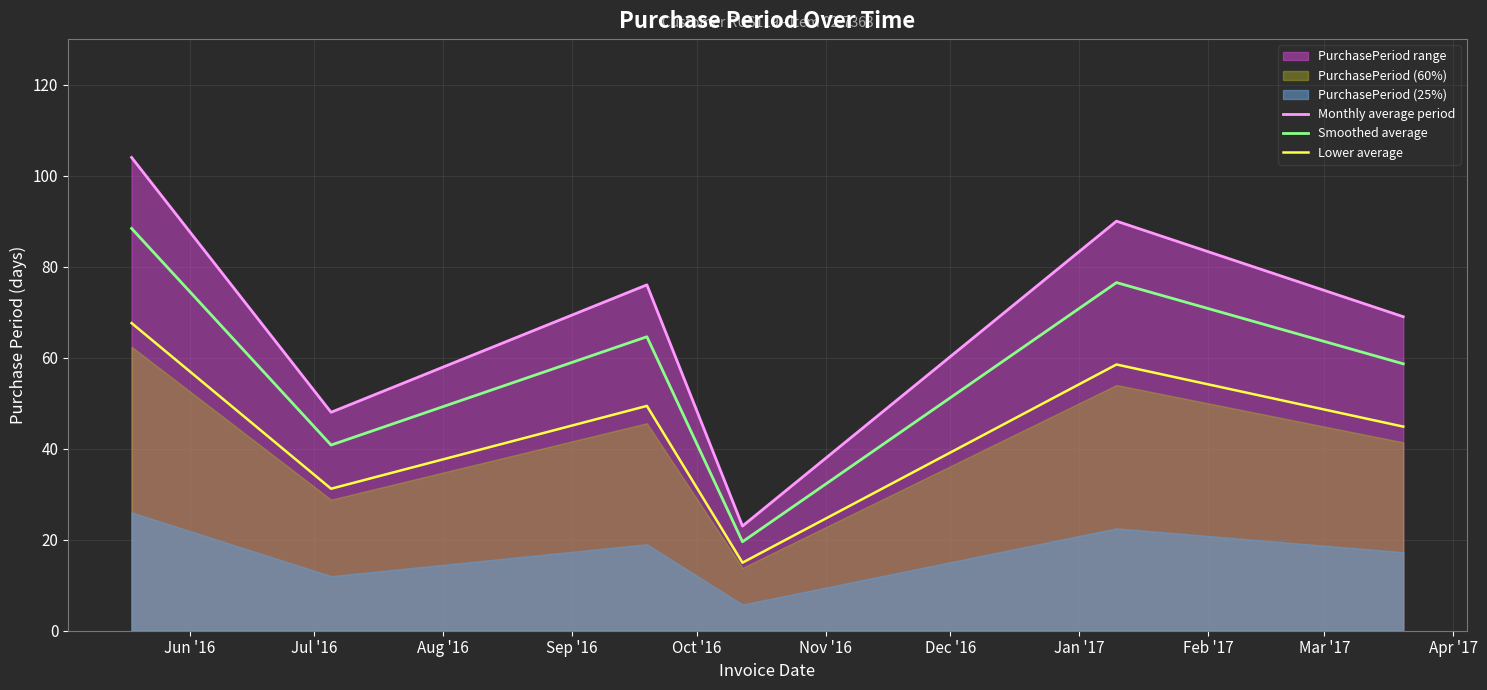

True or false: Lower average and Smoothed average cross at least once.

False